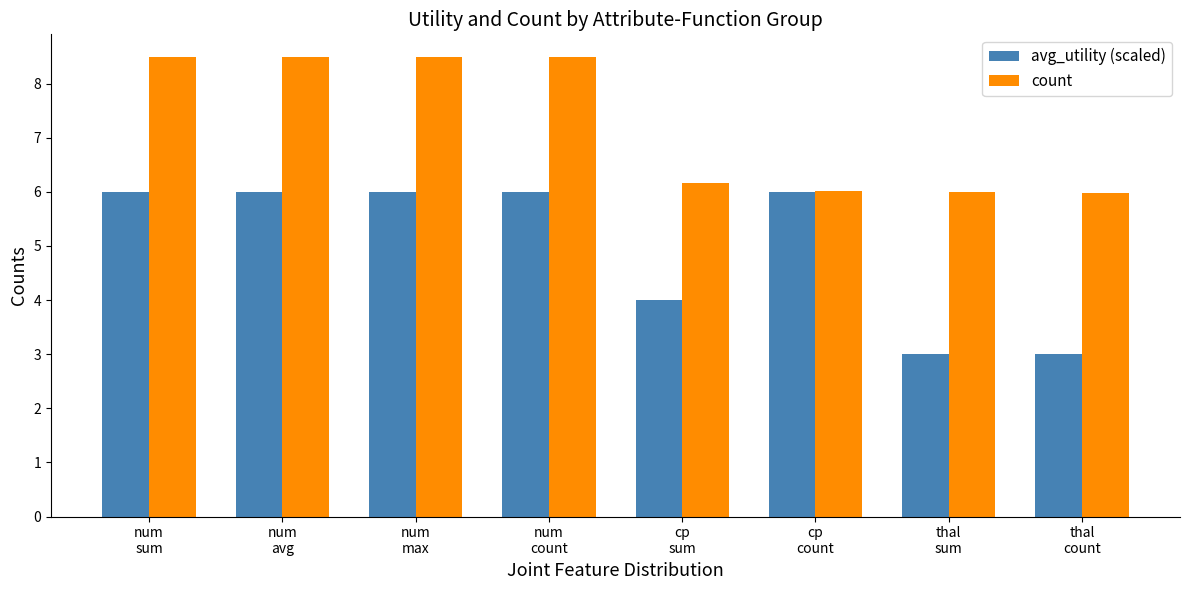

At thal
sum, list the series in order from smallest to largest.

avg_utility (scaled), count